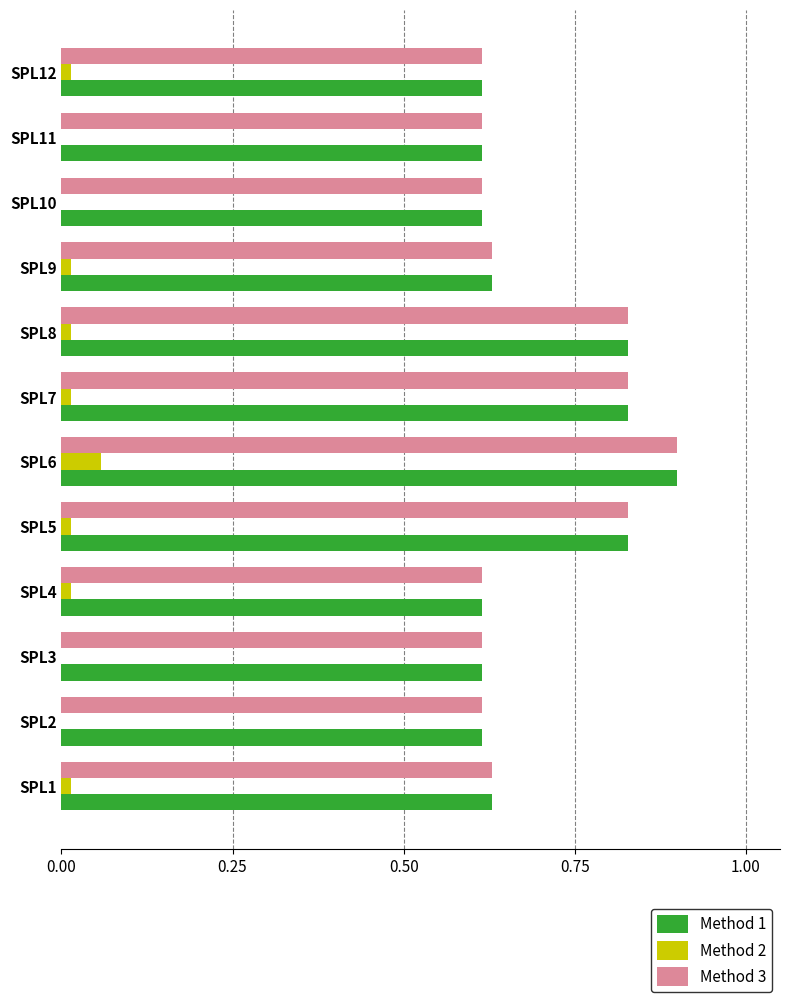

Count the Method 2 values in the range 0 to 1.

12